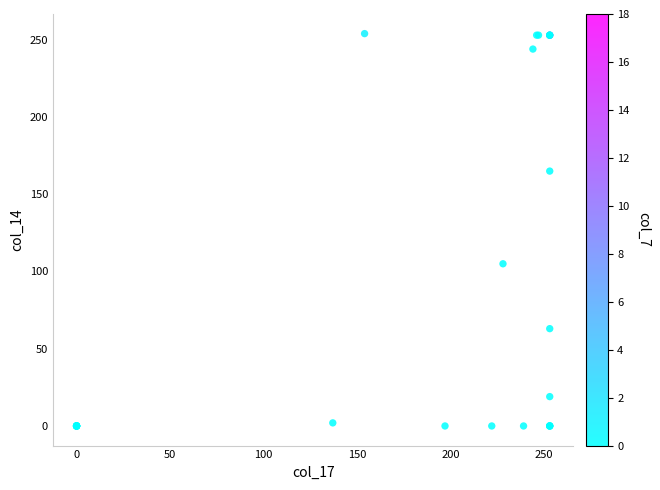

What Y value in the scatter plot is closest to 127?

105